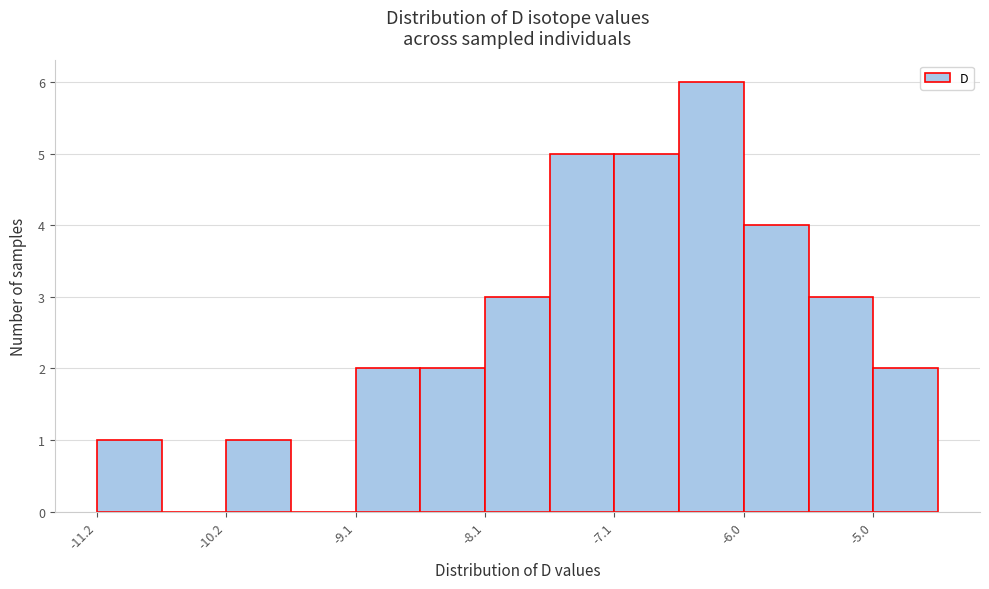

Around what value on the x-axis is the tallest bar? Give the approximate position of its centre, as read against the axis.

-6.4